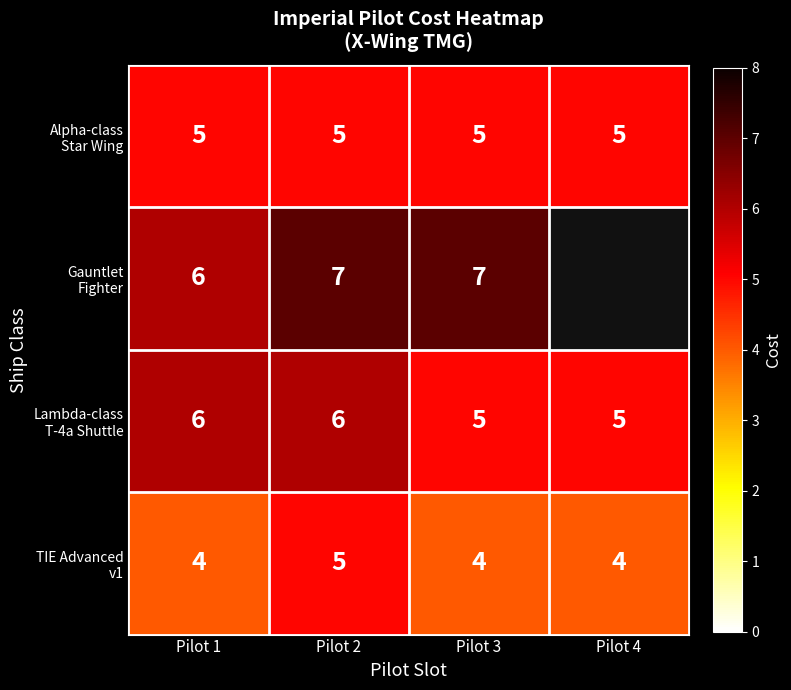

What is the difference between the highest and lowest values at Pilot 3?

3